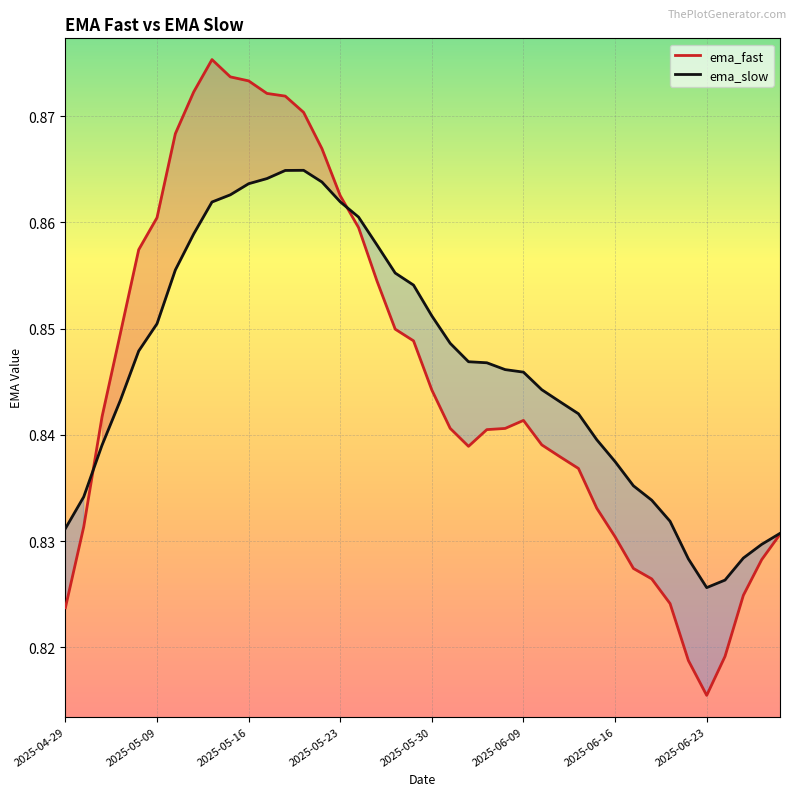

At which category does the chart reach its peak across all series?

8